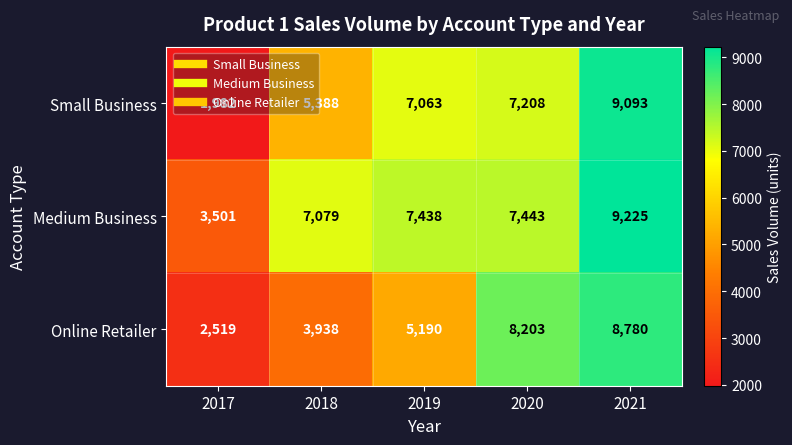

Is the value of Online Retailer at 2017 greater than the value of Medium Business at 2021?

No